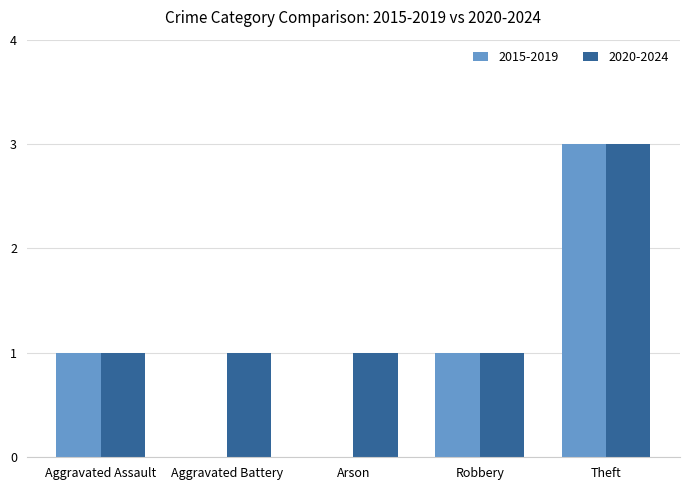

At which label does 2015-2019 reach its peak?

Theft